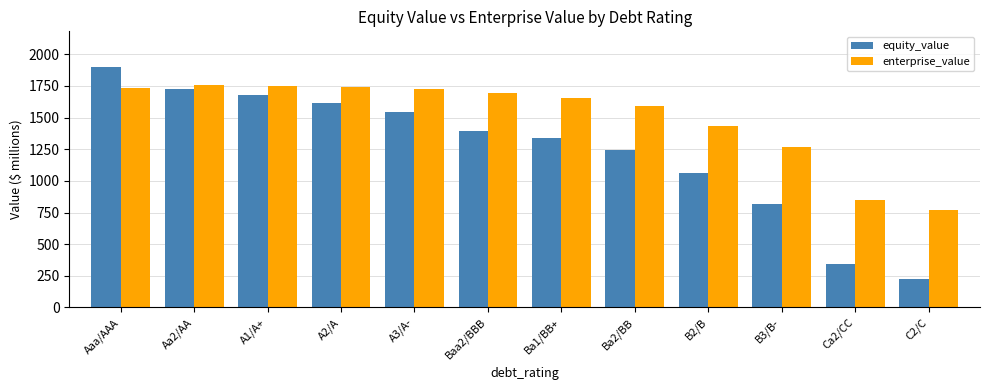

Rank the series at Aa2/AA from highest to lowest value.

enterprise_value, equity_value